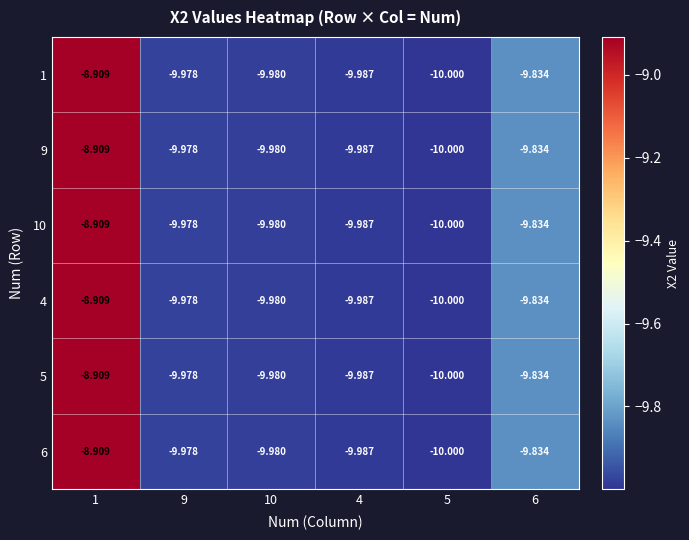

How many data points in 5 are less than -9?

5